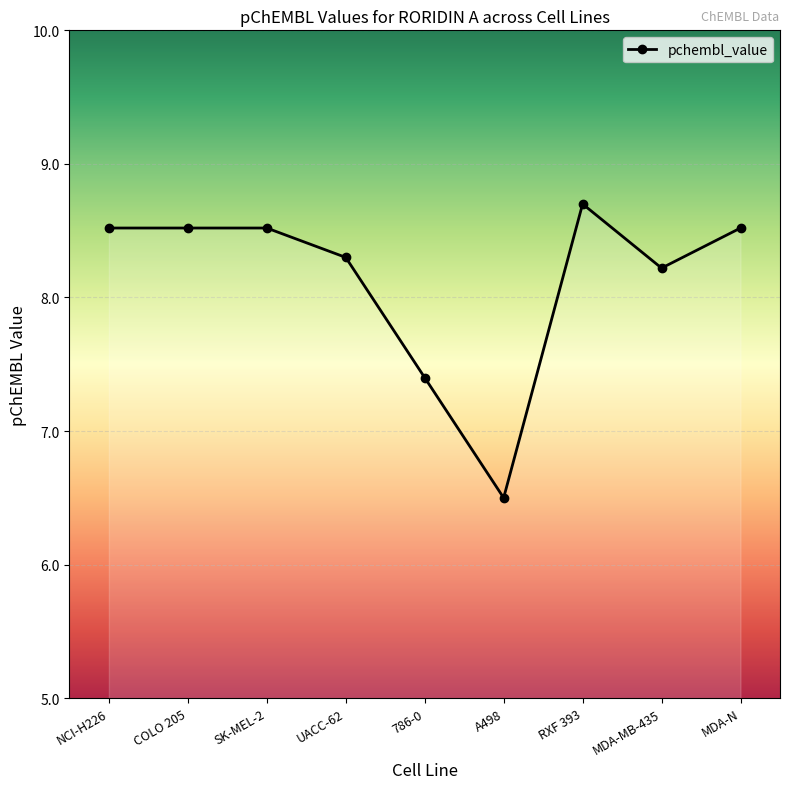

True or false: the data shows 8.2 at MDA-MB-435.

True